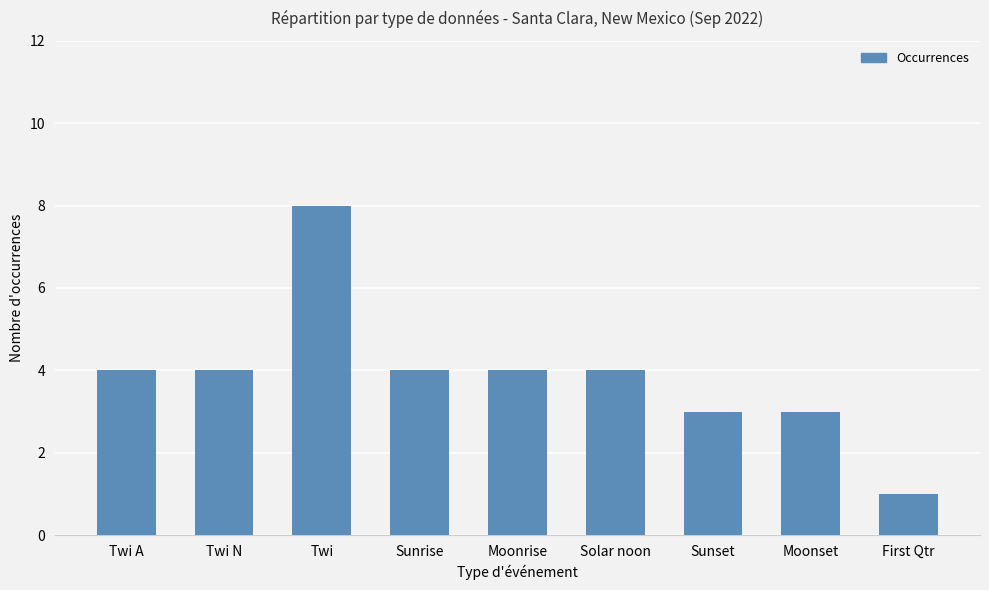

What is the label of the 8th bar from the left?

Moonset